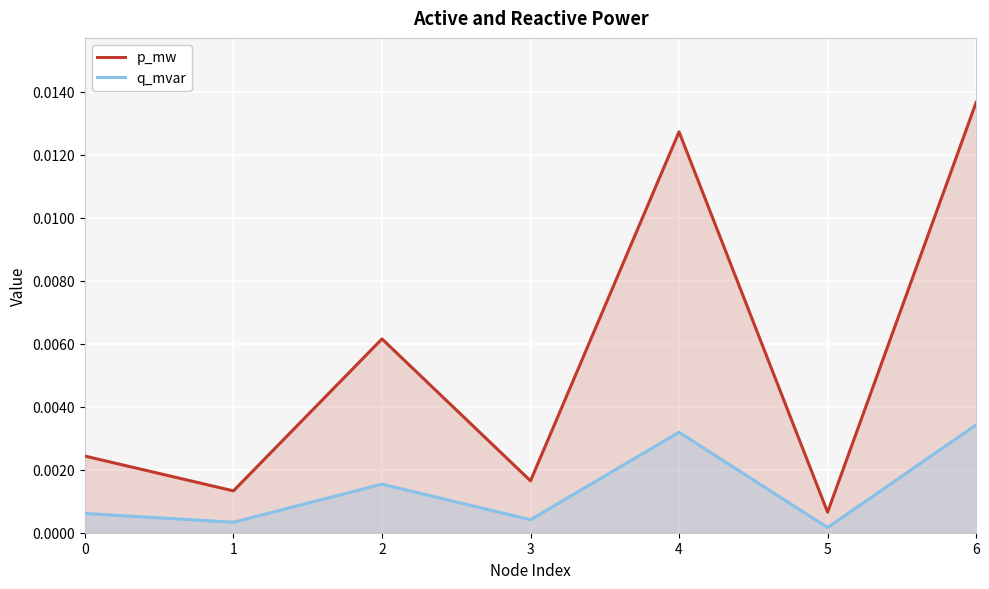

True or false: p_mw has a value of 0.0 at 6.

True